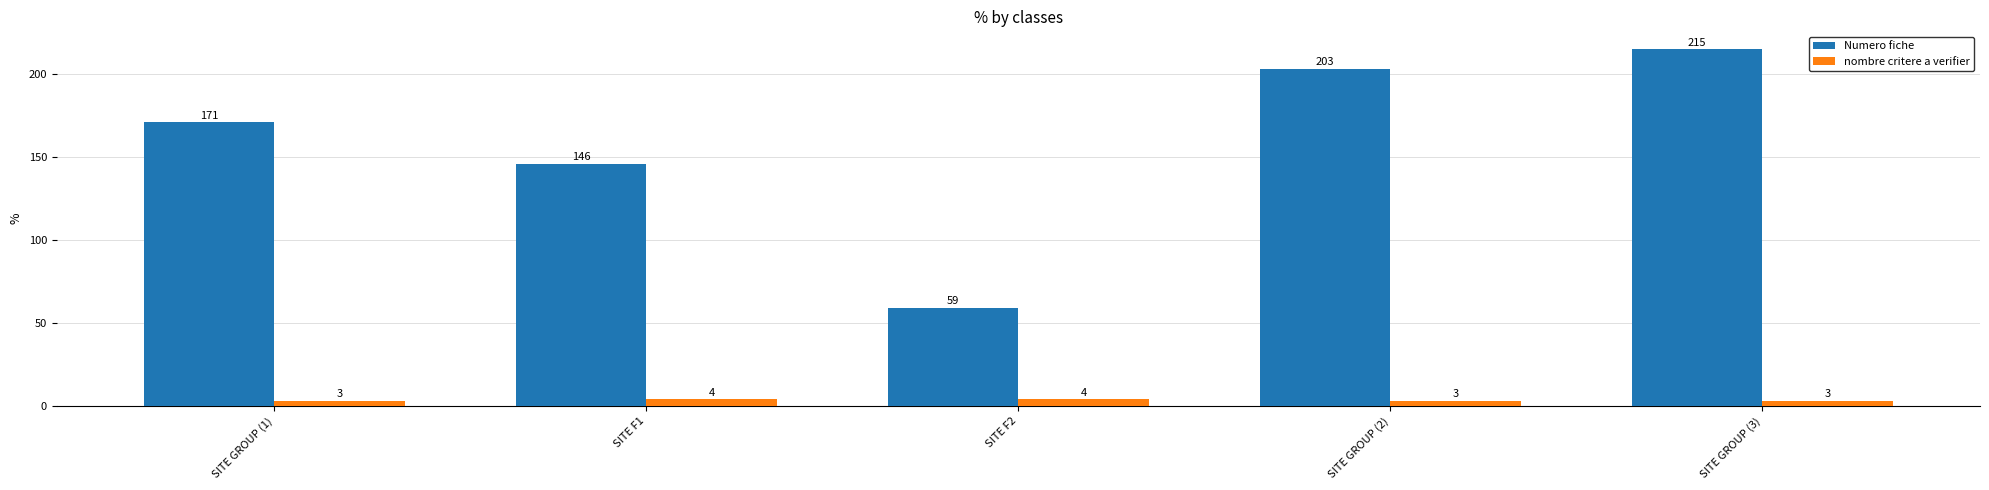

Which series has the largest range (max minus min)?

Numero fiche